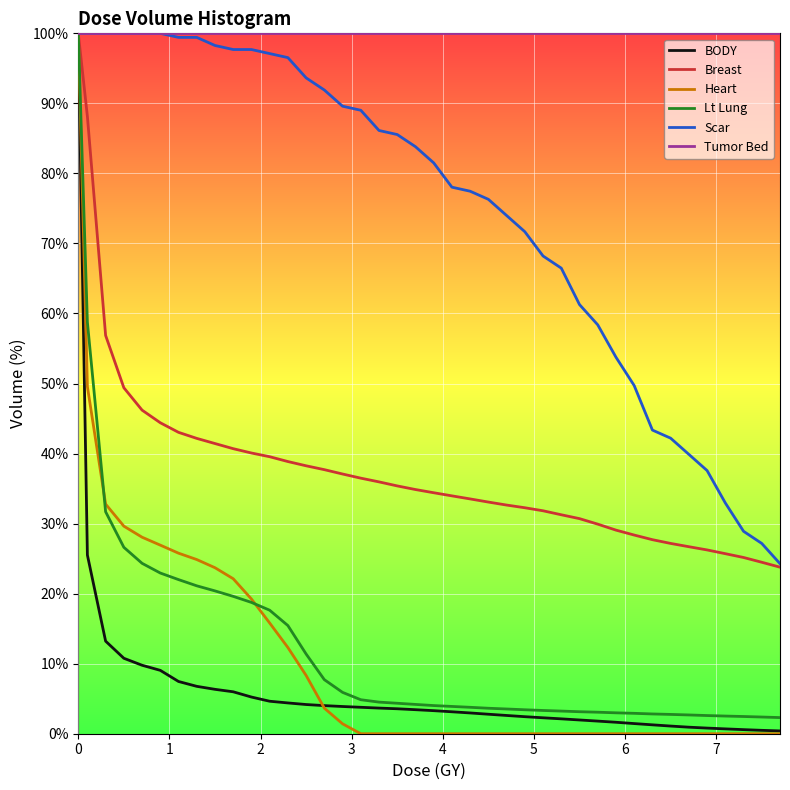

How many lines are shown in the chart?

6